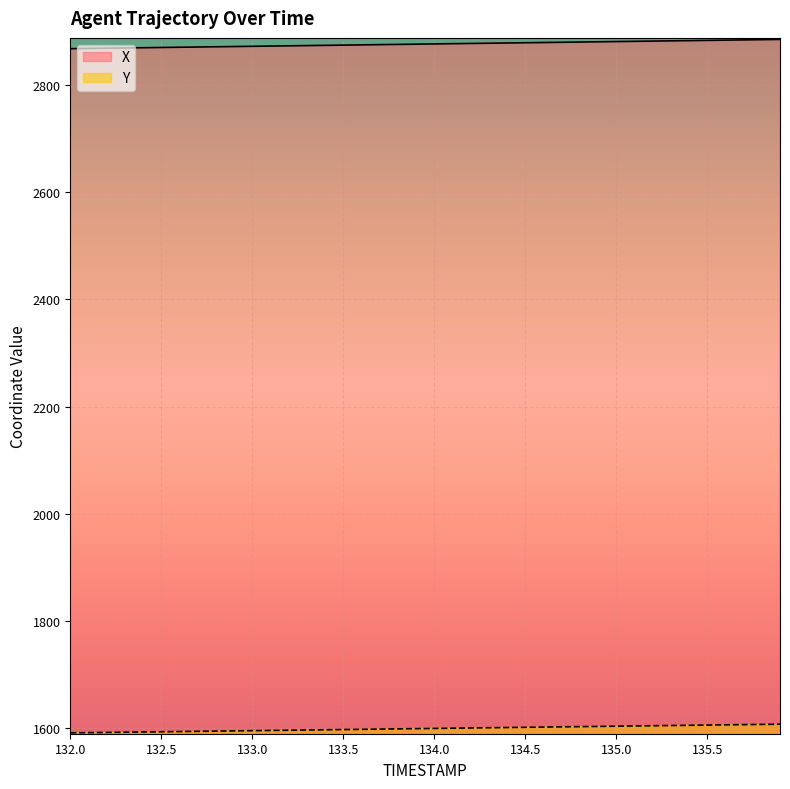

At how many categories does at least one series exceed 1742?

40